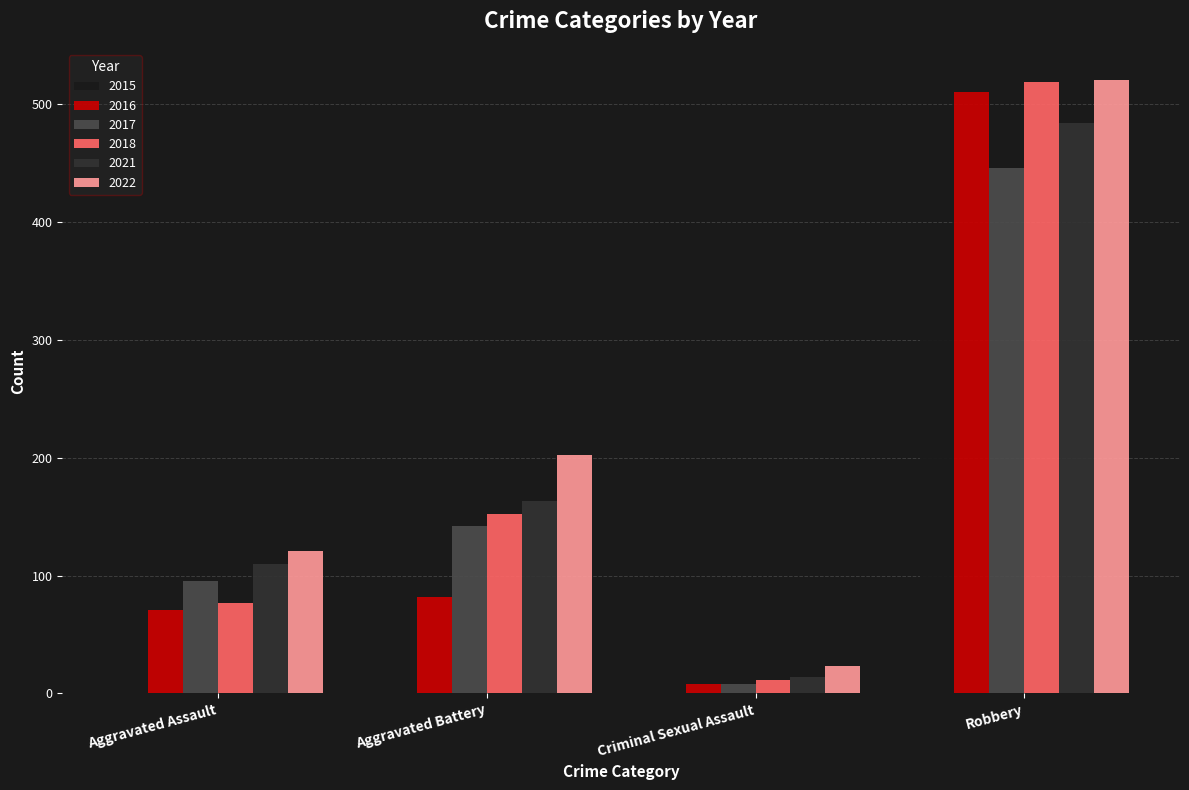

What is the difference between the maximum and second lowest values in the 2018 series?

442